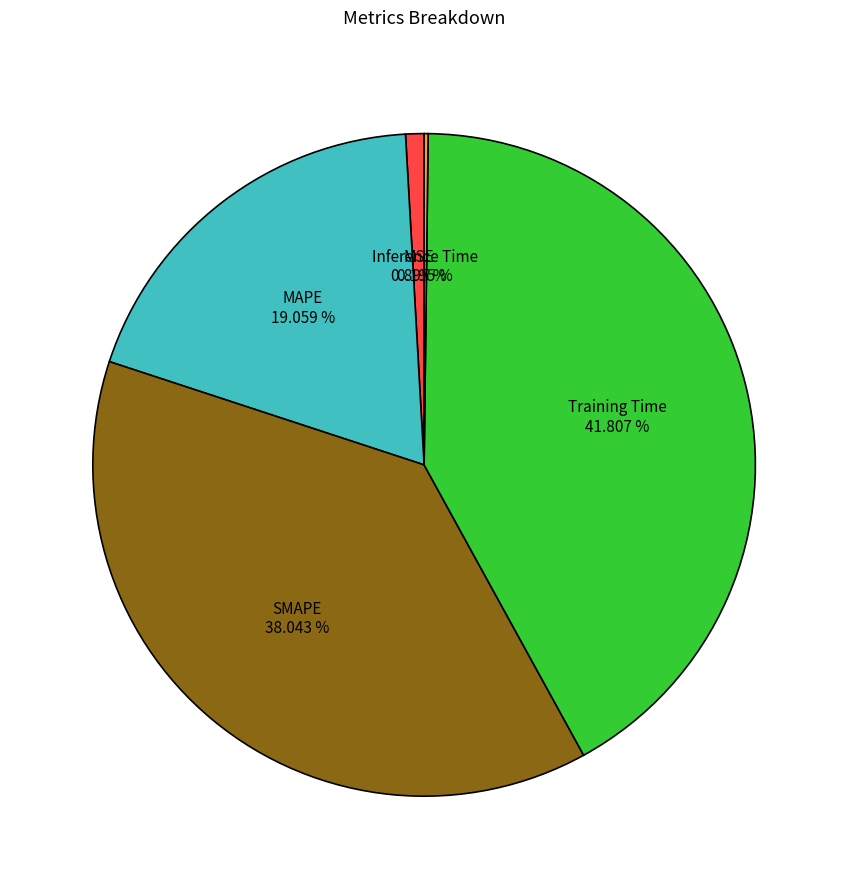

Does any single category account for the majority?

No